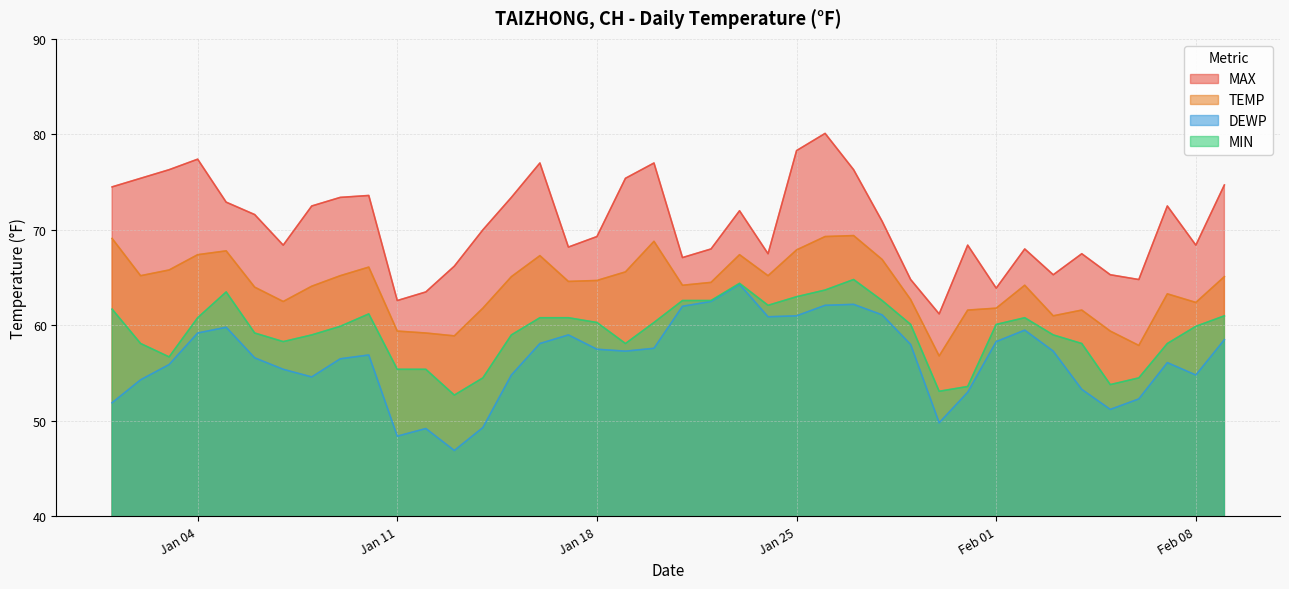

What is the approximate value of DEWP at Jan 04?

59.2